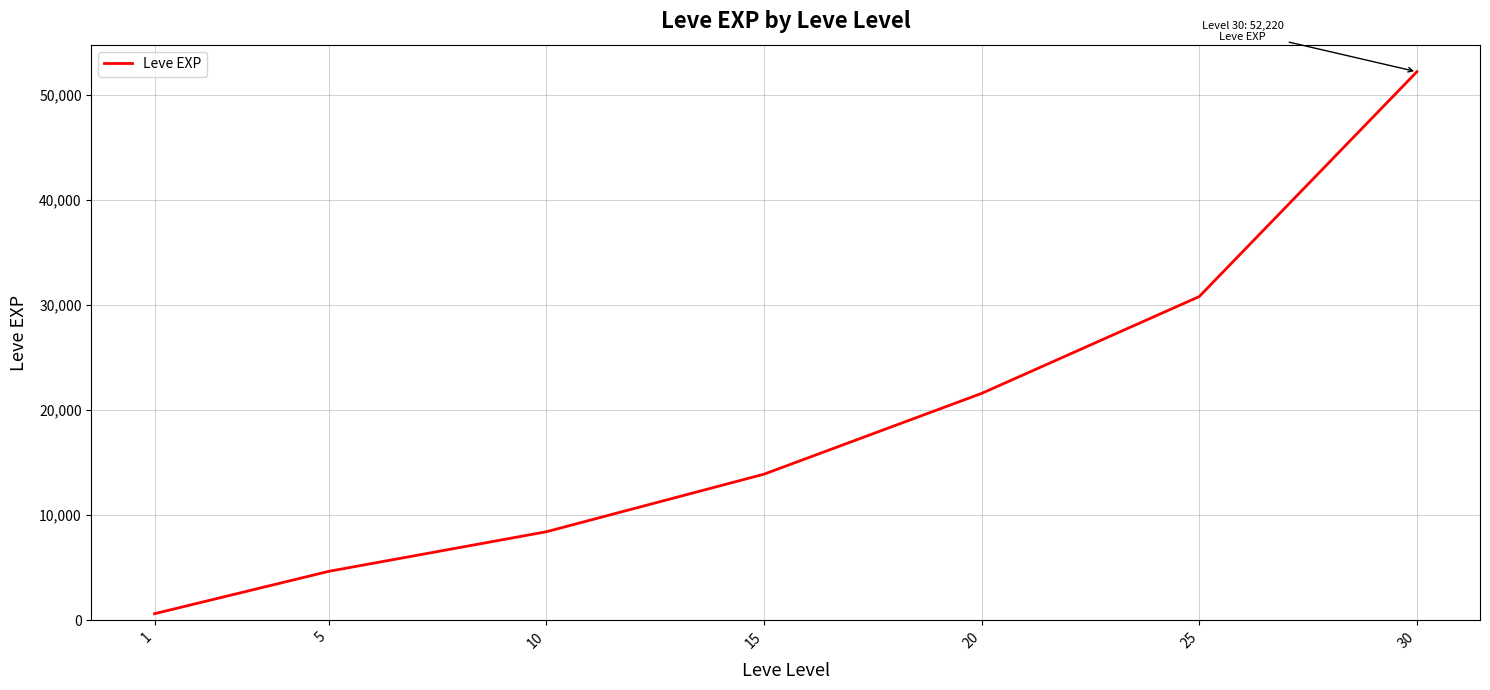

Does the chart display data point markers on the line(s)?

No